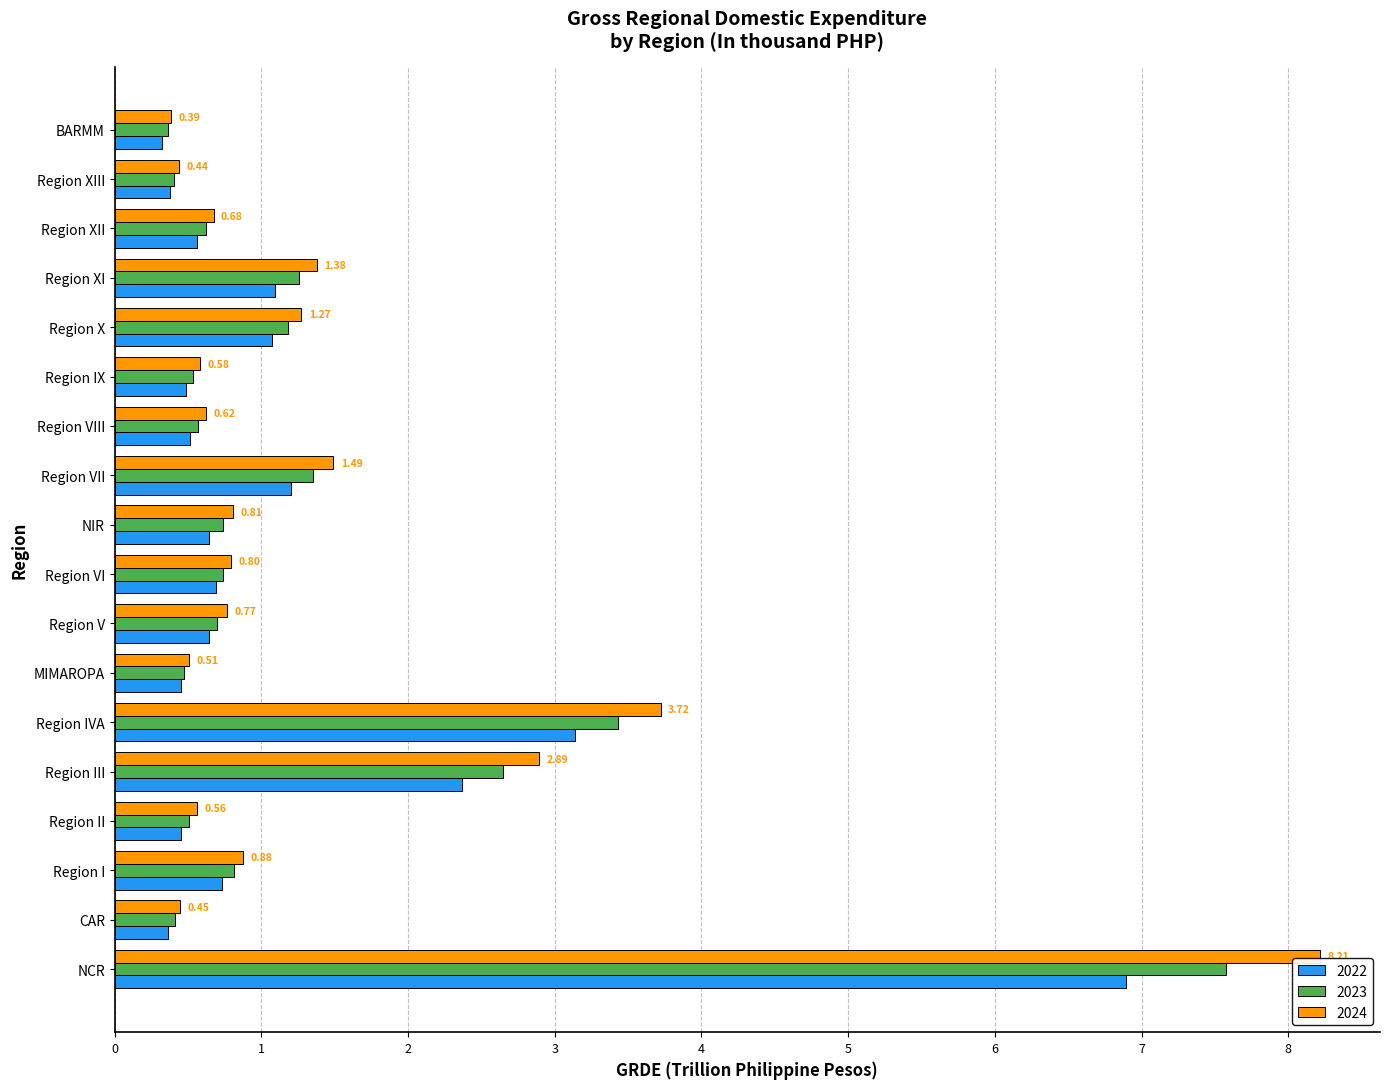

Rank the series at Region IVA from lowest to highest value.

2022, 2023, 2024